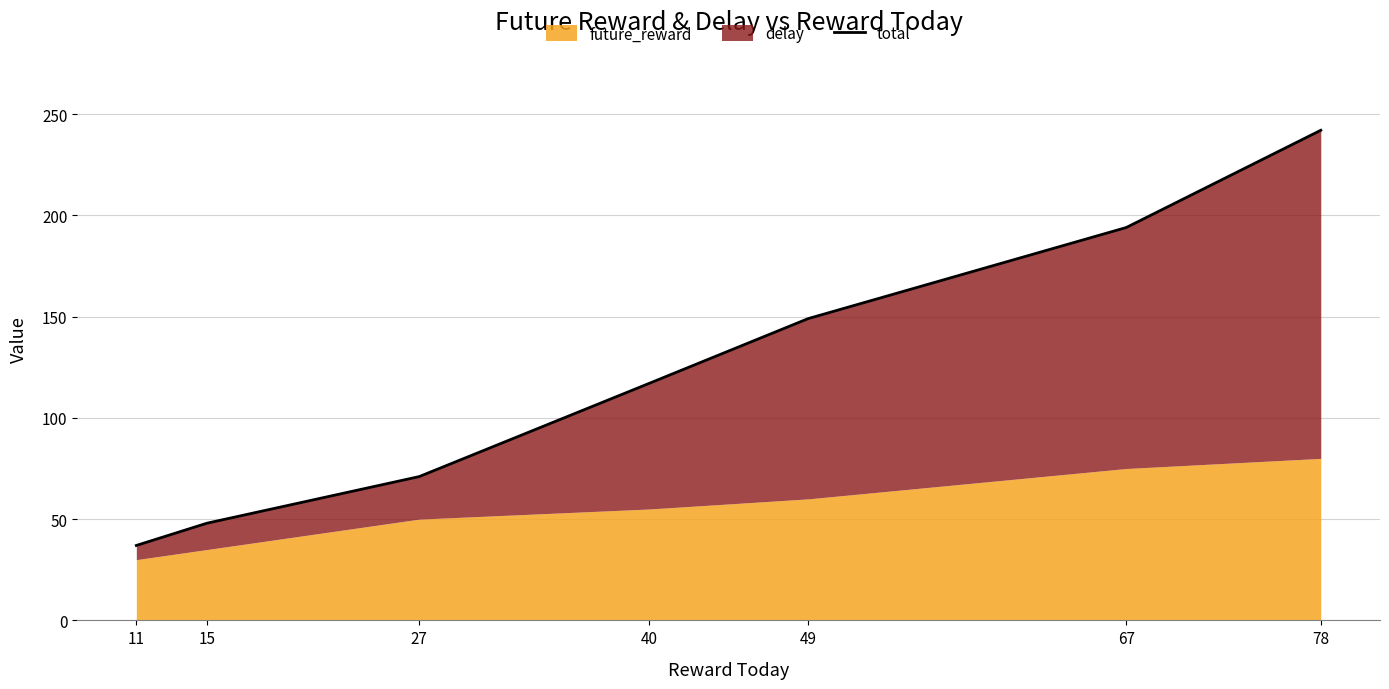

List the labels in order of value, largest first.

78, 67, 49, 40, 27, 15, 11